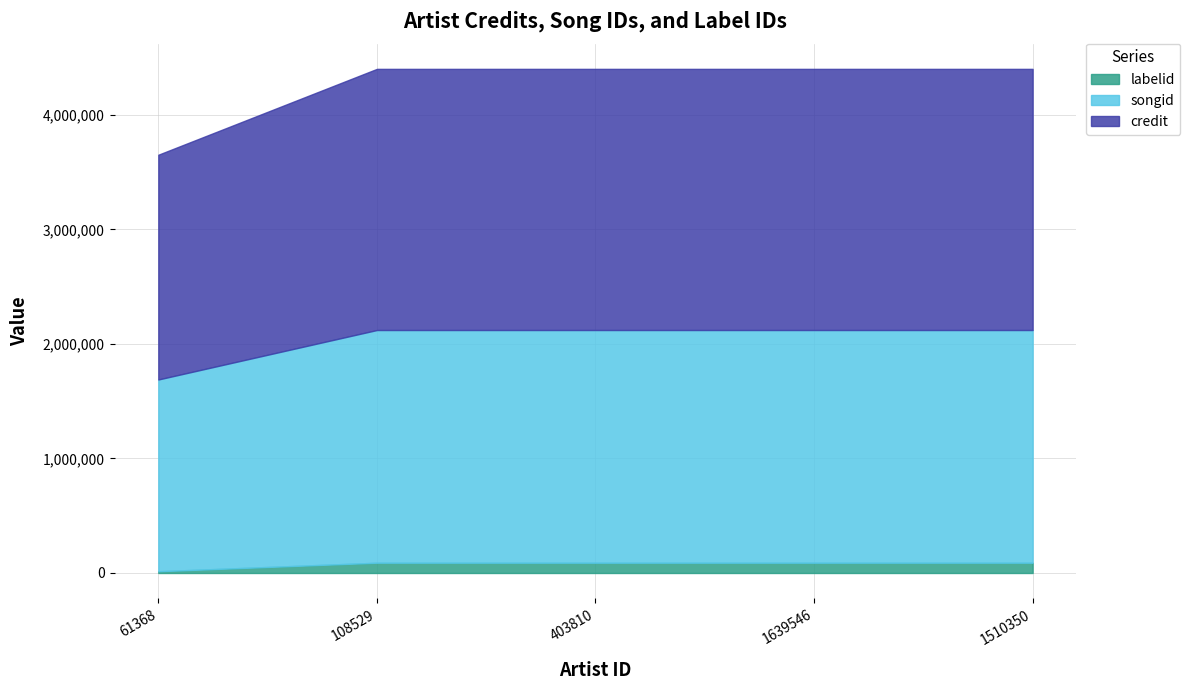

What is the smallest value displayed?

15319